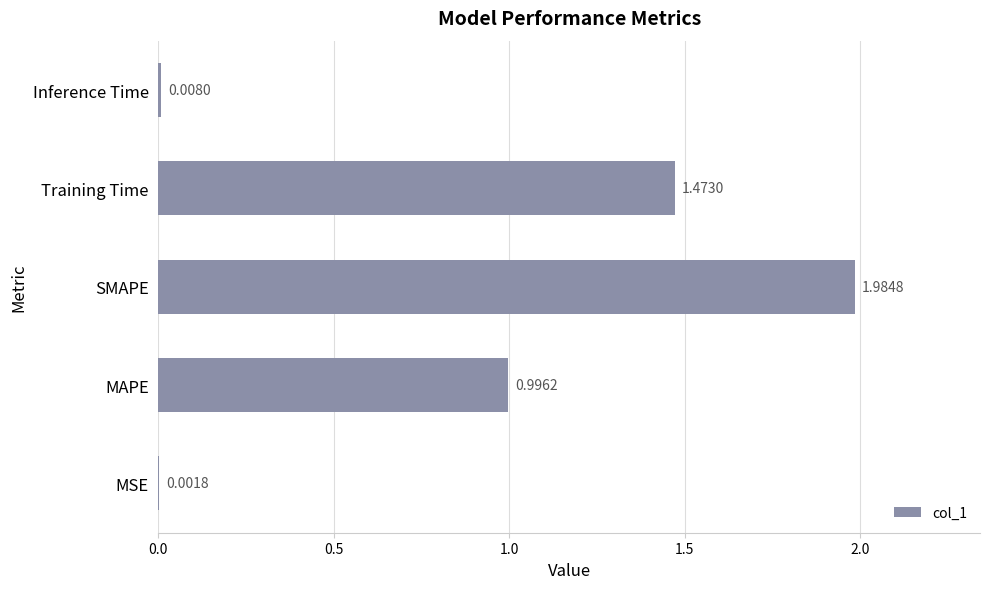

What is the change in value from MAPE to Inference Time?

-1.0